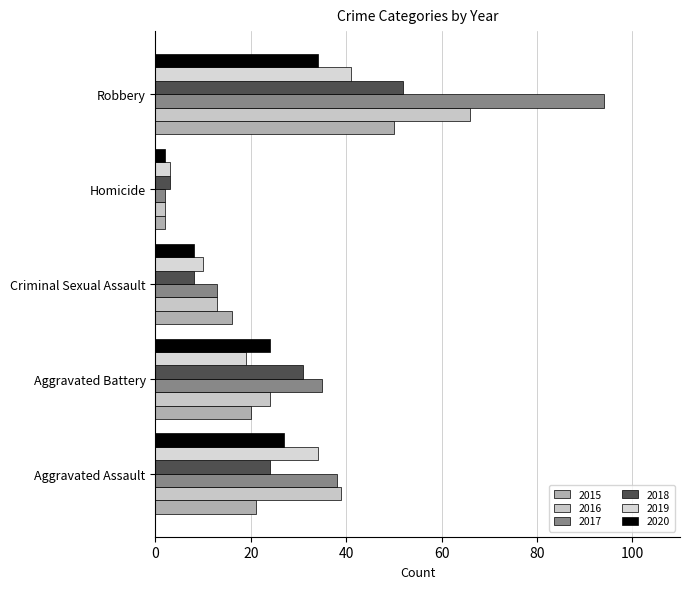

Reading left to right, list all the values displayed in this chart.

2015: 21	20	16	2	50
2016: 39	24	13	2	66
2017: 38	35	13	2	94
2018: 24	31	8	3	52
2019: 34	19	10	3	41
2020: 27	24	8	2	34